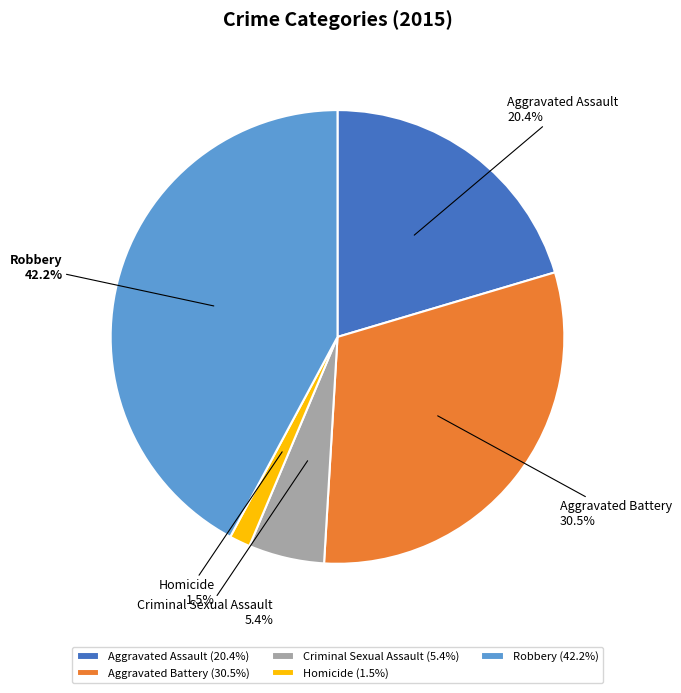

Is it true that Criminal Sexual Assault is 5% of the pie?

True